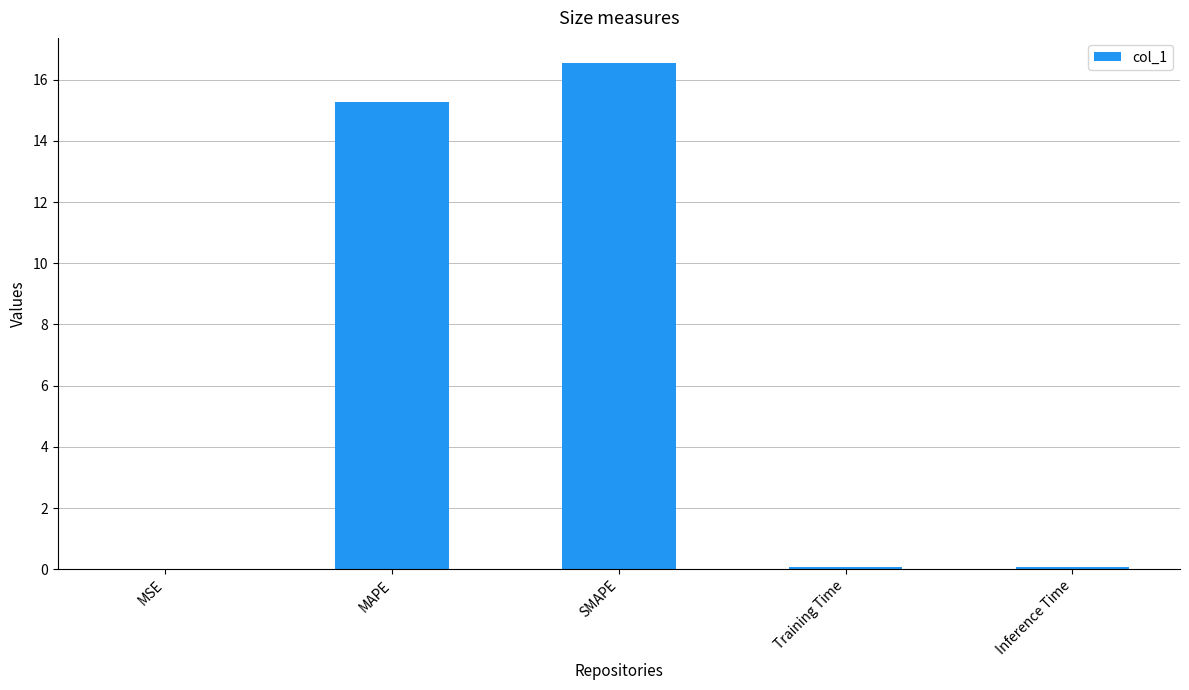

What is the maximum value shown in the chart?

16.5